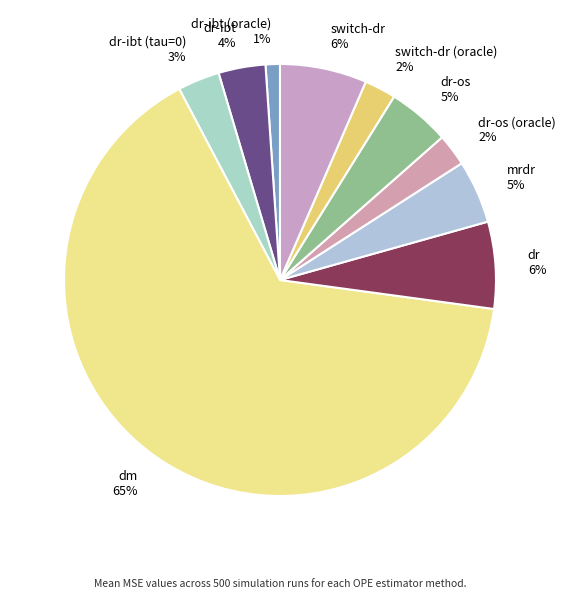

To the nearest percent, what is the difference between the mrdr 5% and dr-ibt (oracle) 1% slice percentages?

4%